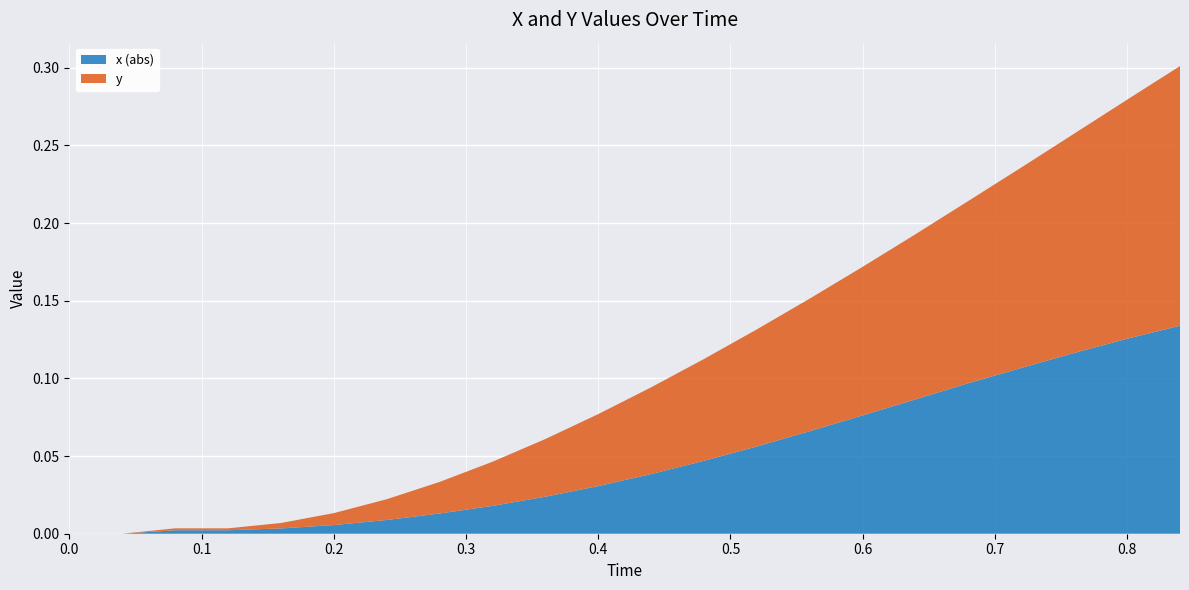

Reading left to right, list all the values displayed in this chart.

x: 0.0	0.0	-0.0	-0.0	-0.0	-0.0	-0.0	-0.0	-0.0	-0.0	-0.0	-0.0	-0.0	-0.1	-0.1	-0.1	-0.1	-0.1	-0.1	-0.1	-0.1	-0.1
y: 0.0	0.0	0.0	0.0	0.0	0.0	0.0	0.0	0.0	0.0	0.0	0.1	0.1	0.1	0.1	0.1	0.1	0.1	0.1	0.1	0.2	0.2